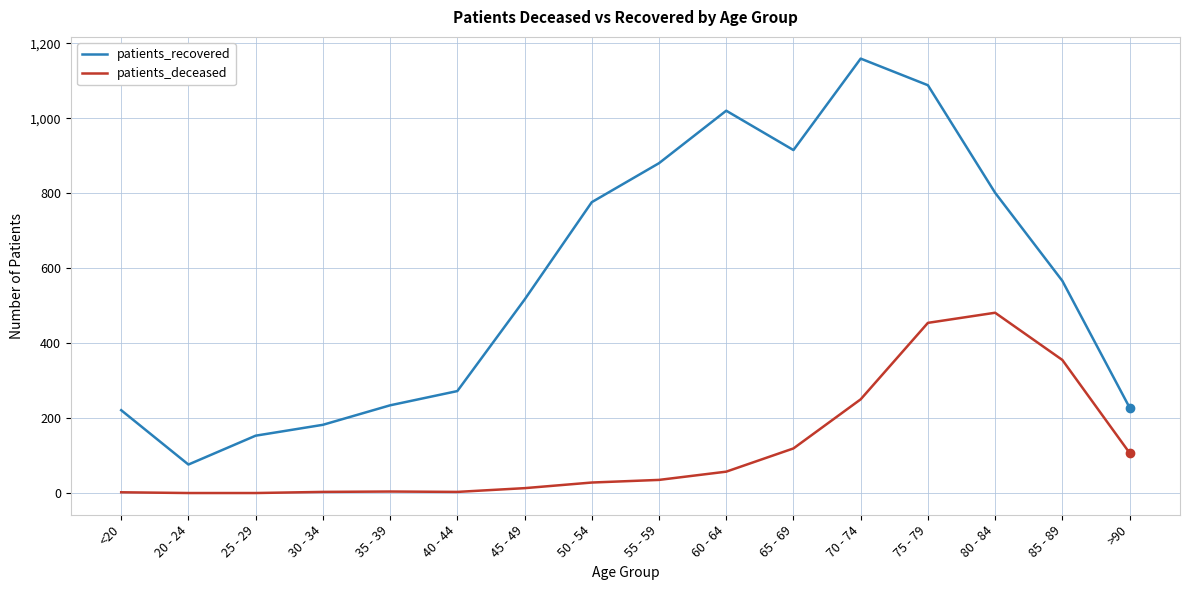

Rank the series by their maximum value, from highest to lowest.

patients_recovered, patients_deceased